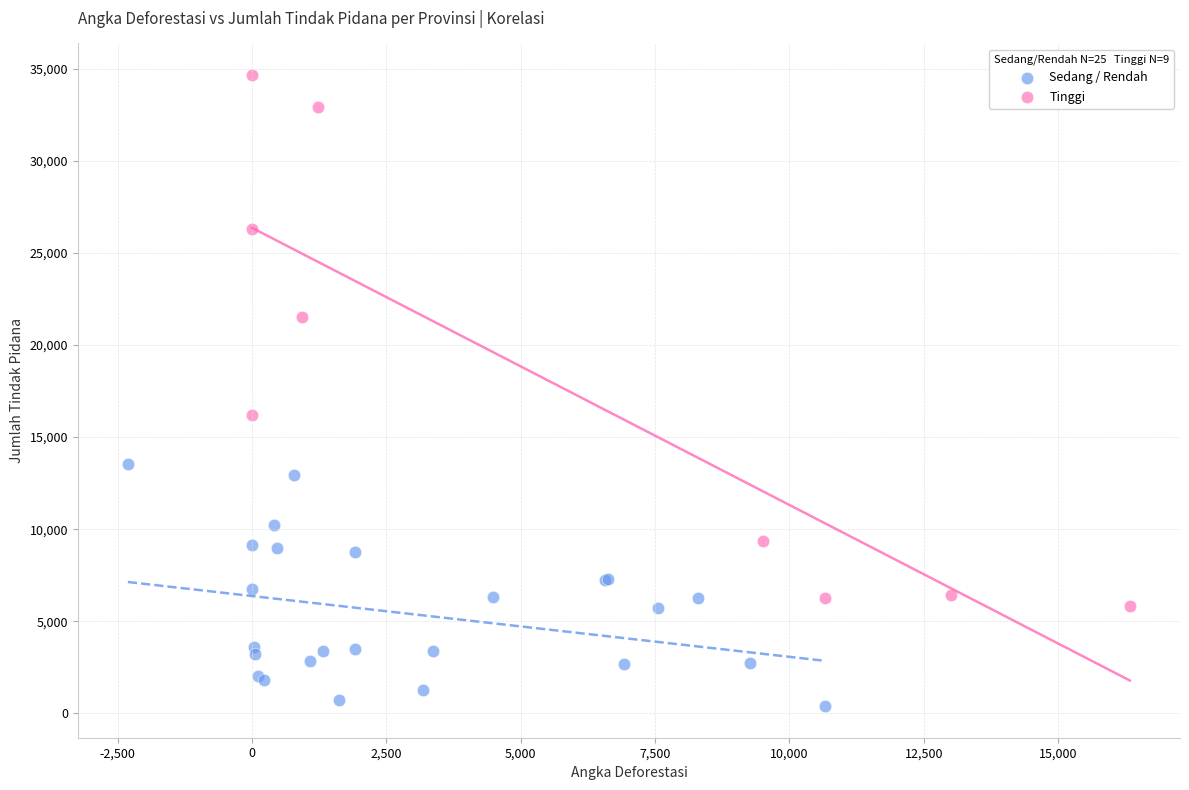

Which series reaches the minimum Y coordinate?

Sedang / Rendah